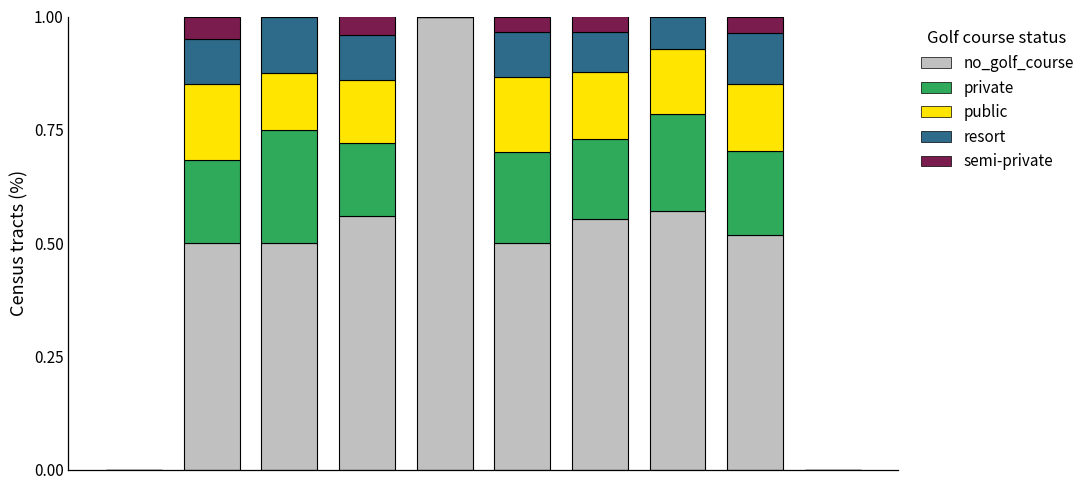

What is the maximum value for no_golf_course?

1.0